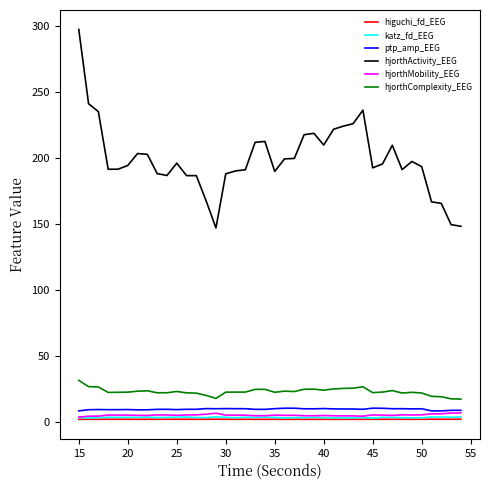

What is the maximum value for ptp_amp_EEG?

10.2